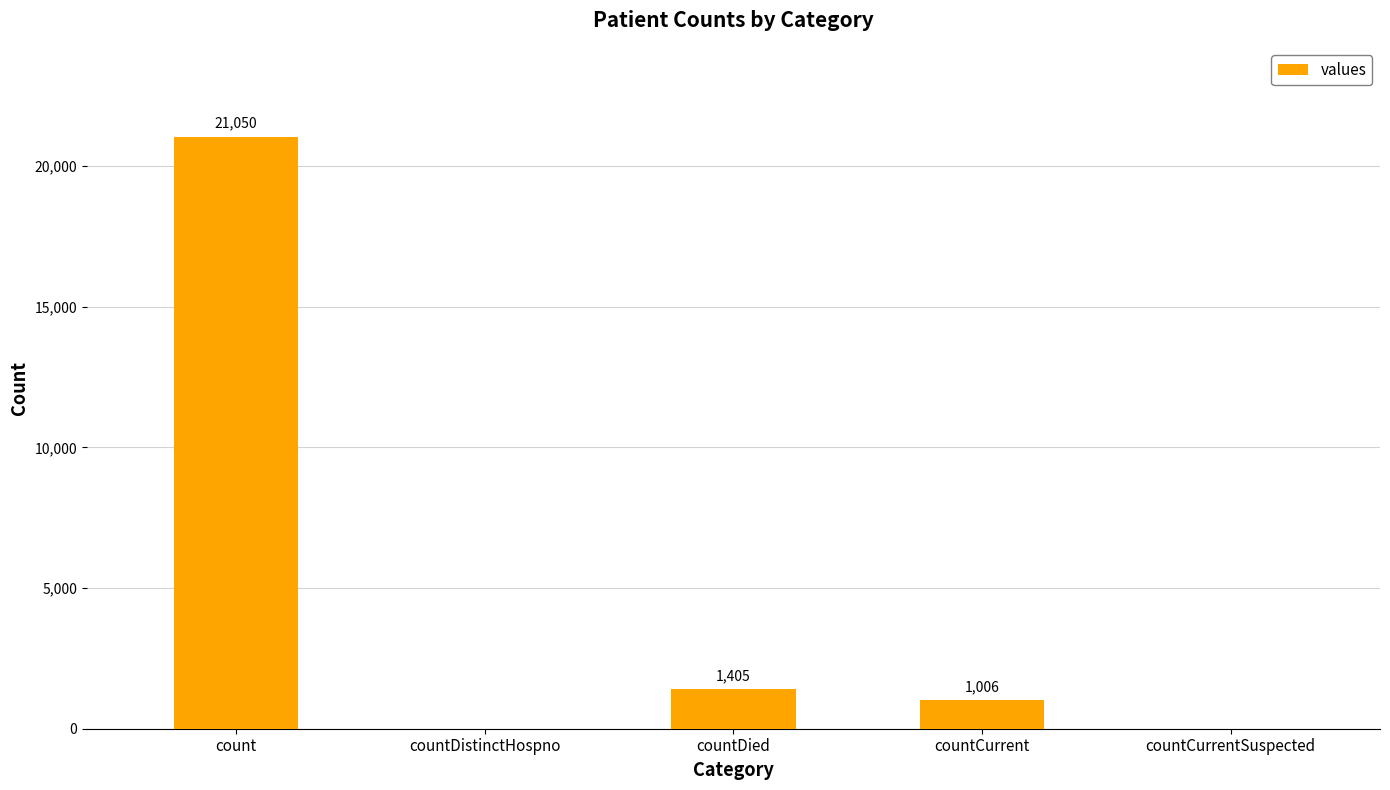

Reading left to right, extract all data points from this chart.

count=21050	countDistinctHospno=0	countDied=1405	countCurrent=1006	countCurrentSuspected=0